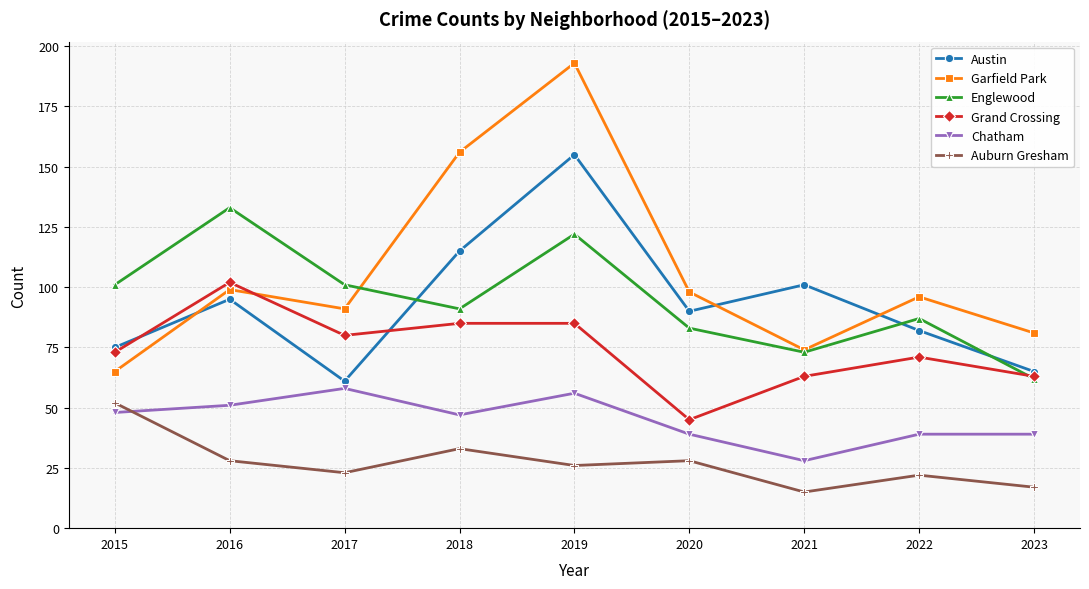

Which series has the largest range (max minus min)?

Garfield Park